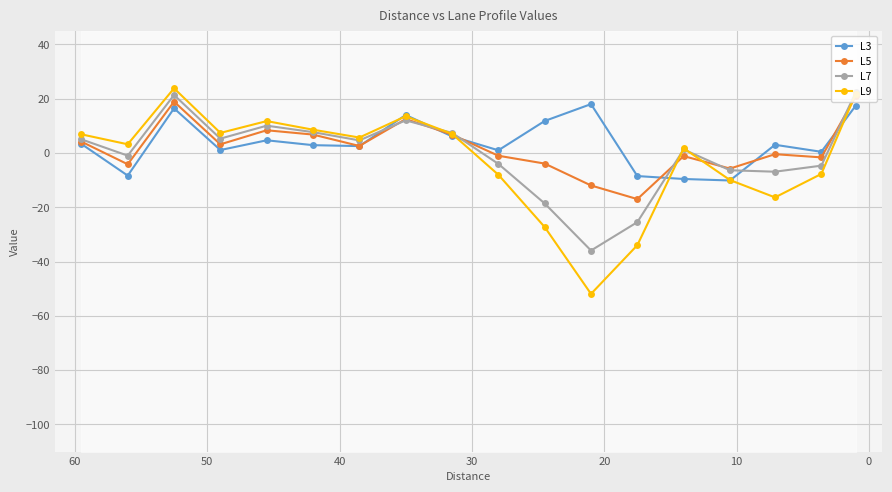

What are all the series names shown in the legend?

L3, L5, L7, L9